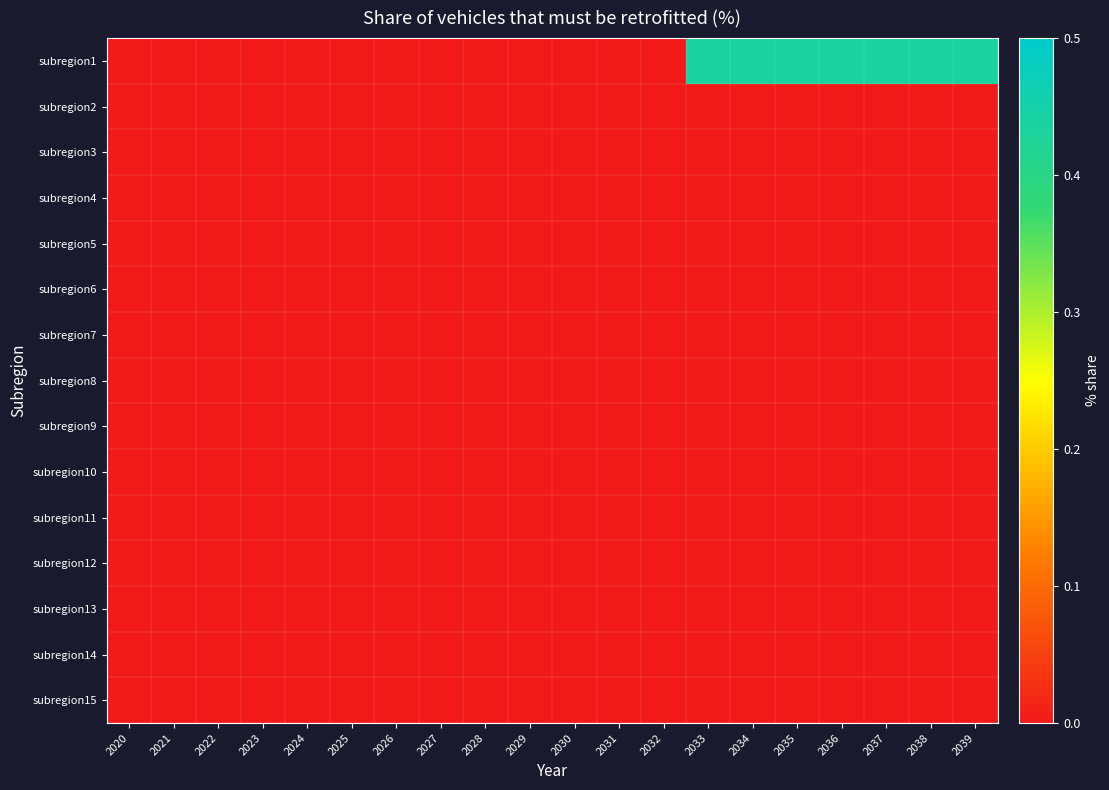

Reading right to left, what are all the values shown in this chart?

subregion1: 2039=0.4	2038=0.4	2037=0.4	2036=0.4	2035=0.4	2034=0.4	2033=0.4	2032=0.0	2031=0.0	2030=0.0	2029=0.0	2028=0.0	2027=0.0	2026=0.0	2025=0.0	2024=0.0	2023=0.0	2022=0.0	2021=0.0	2020=0.0
subregion2: 2039=0.0	2038=0.0	2037=0.0	2036=0.0	2035=0.0	2034=0.0	2033=0.0	2032=0.0	2031=0.0	2030=0.0	2029=0.0	2028=0.0	2027=0.0	2026=0.0	2025=0.0	2024=0.0	2023=0.0	2022=0.0	2021=0.0	2020=0.0
subregion3: 2039=0.0	2038=0.0	2037=0.0	2036=0.0	2035=0.0	2034=0.0	2033=0.0	2032=0.0	2031=0.0	2030=0.0	2029=0.0	2028=0.0	2027=0.0	2026=0.0	2025=0.0	2024=0.0	2023=0.0	2022=0.0	2021=0.0	2020=0.0
subregion4: 2039=0.0	2038=0.0	2037=0.0	2036=0.0	2035=0.0	2034=0.0	2033=0.0	2032=0.0	2031=0.0	2030=0.0	2029=0.0	2028=0.0	2027=0.0	2026=0.0	2025=0.0	2024=0.0	2023=0.0	2022=0.0	2021=0.0	2020=0.0
subregion5: 2039=0.0	2038=0.0	2037=0.0	2036=0.0	2035=0.0	2034=0.0	2033=0.0	2032=0.0	2031=0.0	2030=0.0	2029=0.0	2028=0.0	2027=0.0	2026=0.0	2025=0.0	2024=0.0	2023=0.0	2022=0.0	2021=0.0	2020=0.0
subregion6: 2039=0.0	2038=0.0	2037=0.0	2036=0.0	2035=0.0	2034=0.0	2033=0.0	2032=0.0	2031=0.0	2030=0.0	2029=0.0	2028=0.0	2027=0.0	2026=0.0	2025=0.0	2024=0.0	2023=0.0	2022=0.0	2021=0.0	2020=0.0
subregion7: 2039=0.0	2038=0.0	2037=0.0	2036=0.0	2035=0.0	2034=0.0	2033=0.0	2032=0.0	2031=0.0	2030=0.0	2029=0.0	2028=0.0	2027=0.0	2026=0.0	2025=0.0	2024=0.0	2023=0.0	2022=0.0	2021=0.0	2020=0.0
subregion8: 2039=0.0	2038=0.0	2037=0.0	2036=0.0	2035=0.0	2034=0.0	2033=0.0	2032=0.0	2031=0.0	2030=0.0	2029=0.0	2028=0.0	2027=0.0	2026=0.0	2025=0.0	2024=0.0	2023=0.0	2022=0.0	2021=0.0	2020=0.0
subregion9: 2039=0.0	2038=0.0	2037=0.0	2036=0.0	2035=0.0	2034=0.0	2033=0.0	2032=0.0	2031=0.0	2030=0.0	2029=0.0	2028=0.0	2027=0.0	2026=0.0	2025=0.0	2024=0.0	2023=0.0	2022=0.0	2021=0.0	2020=0.0
subregion10: 2039=0.0	2038=0.0	2037=0.0	2036=0.0	2035=0.0	2034=0.0	2033=0.0	2032=0.0	2031=0.0	2030=0.0	2029=0.0	2028=0.0	2027=0.0	2026=0.0	2025=0.0	2024=0.0	2023=0.0	2022=0.0	2021=0.0	2020=0.0
subregion11: 2039=0.0	2038=0.0	2037=0.0	2036=0.0	2035=0.0	2034=0.0	2033=0.0	2032=0.0	2031=0.0	2030=0.0	2029=0.0	2028=0.0	2027=0.0	2026=0.0	2025=0.0	2024=0.0	2023=0.0	2022=0.0	2021=0.0	2020=0.0
subregion12: 2039=0.0	2038=0.0	2037=0.0	2036=0.0	2035=0.0	2034=0.0	2033=0.0	2032=0.0	2031=0.0	2030=0.0	2029=0.0	2028=0.0	2027=0.0	2026=0.0	2025=0.0	2024=0.0	2023=0.0	2022=0.0	2021=0.0	2020=0.0
subregion13: 2039=0.0	2038=0.0	2037=0.0	2036=0.0	2035=0.0	2034=0.0	2033=0.0	2032=0.0	2031=0.0	2030=0.0	2029=0.0	2028=0.0	2027=0.0	2026=0.0	2025=0.0	2024=0.0	2023=0.0	2022=0.0	2021=0.0	2020=0.0
subregion14: 2039=0.0	2038=0.0	2037=0.0	2036=0.0	2035=0.0	2034=0.0	2033=0.0	2032=0.0	2031=0.0	2030=0.0	2029=0.0	2028=0.0	2027=0.0	2026=0.0	2025=0.0	2024=0.0	2023=0.0	2022=0.0	2021=0.0	2020=0.0
subregion15: 2039=0.0	2038=0.0	2037=0.0	2036=0.0	2035=0.0	2034=0.0	2033=0.0	2032=0.0	2031=0.0	2030=0.0	2029=0.0	2028=0.0	2027=0.0	2026=0.0	2025=0.0	2024=0.0	2023=0.0	2022=0.0	2021=0.0	2020=0.0